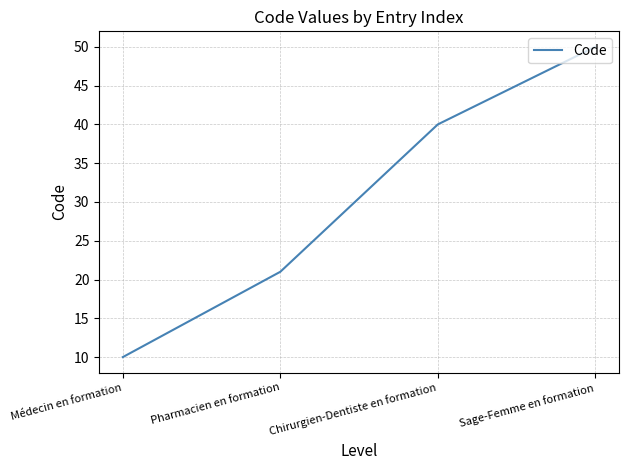

How many values are below 40?

2